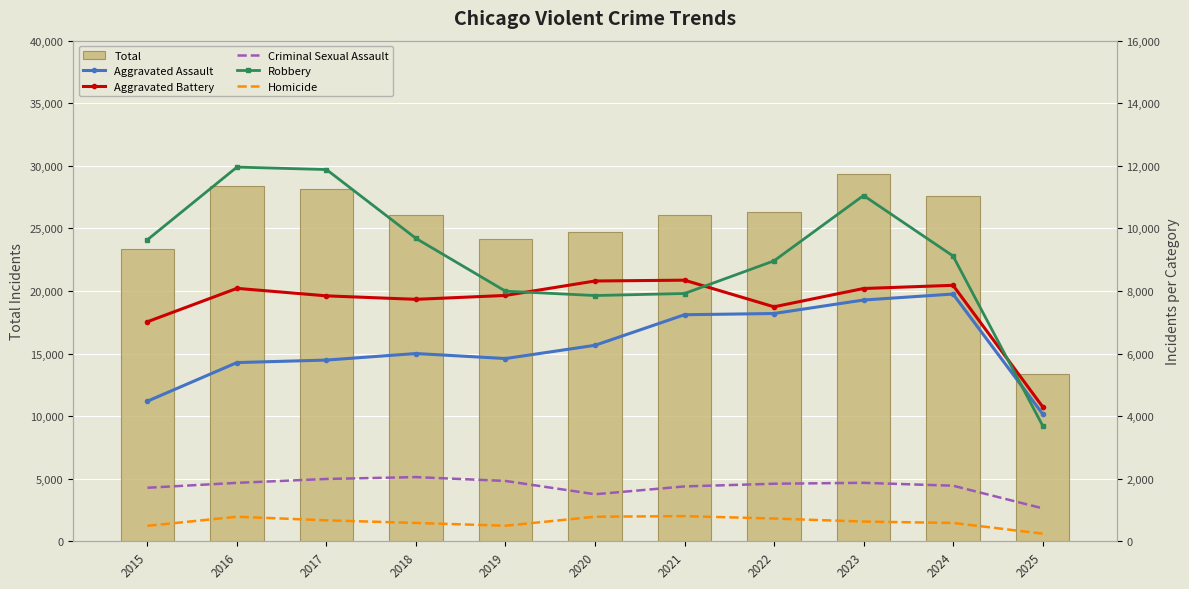

What is the difference between the maximum and minimum values in the Robbery series?

8258